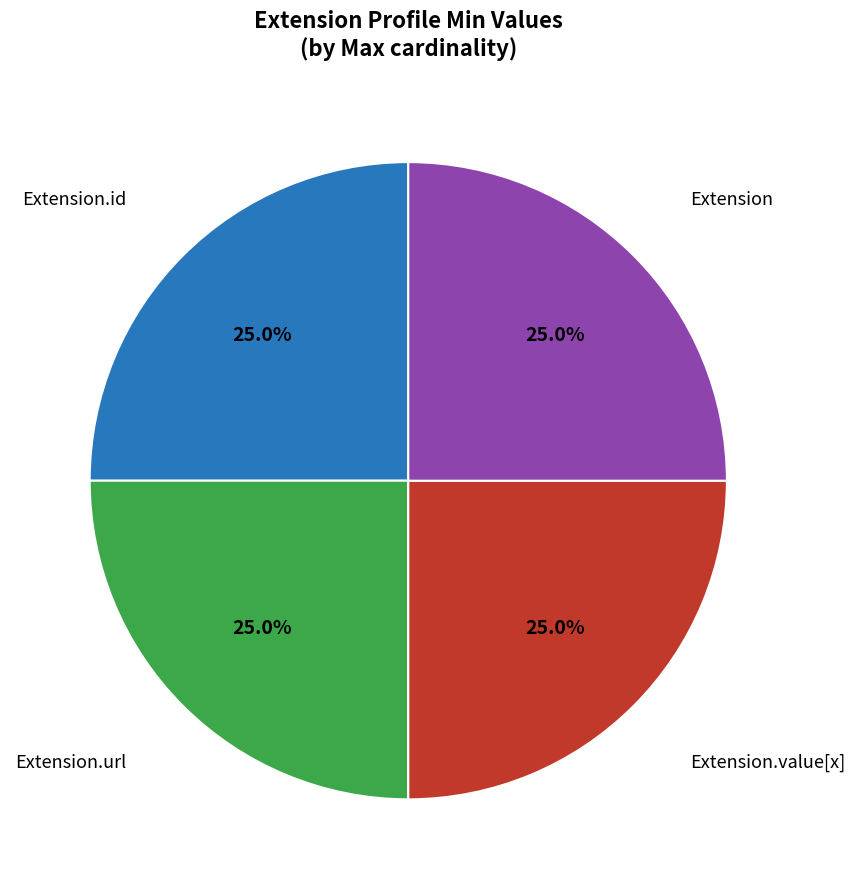

Is there a majority slice in this chart?

No